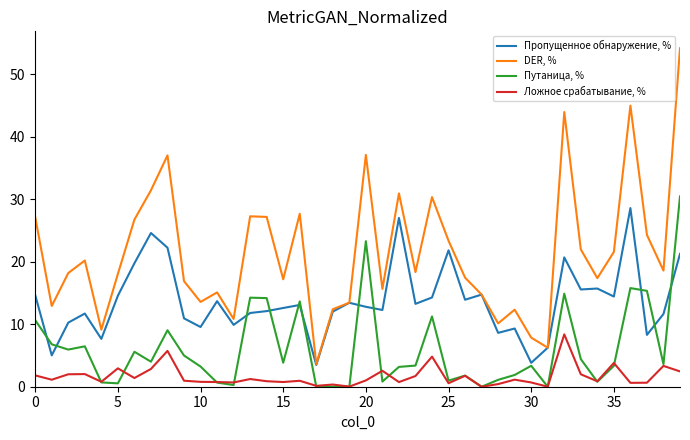

Which series has the largest range (max minus min)?

DER, %